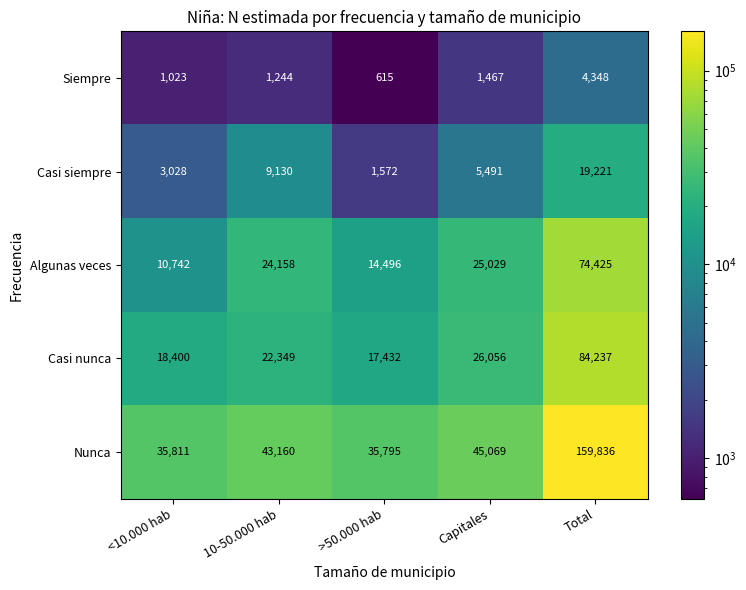

The value of Casi siempre at Total is 19221. True or false?

True